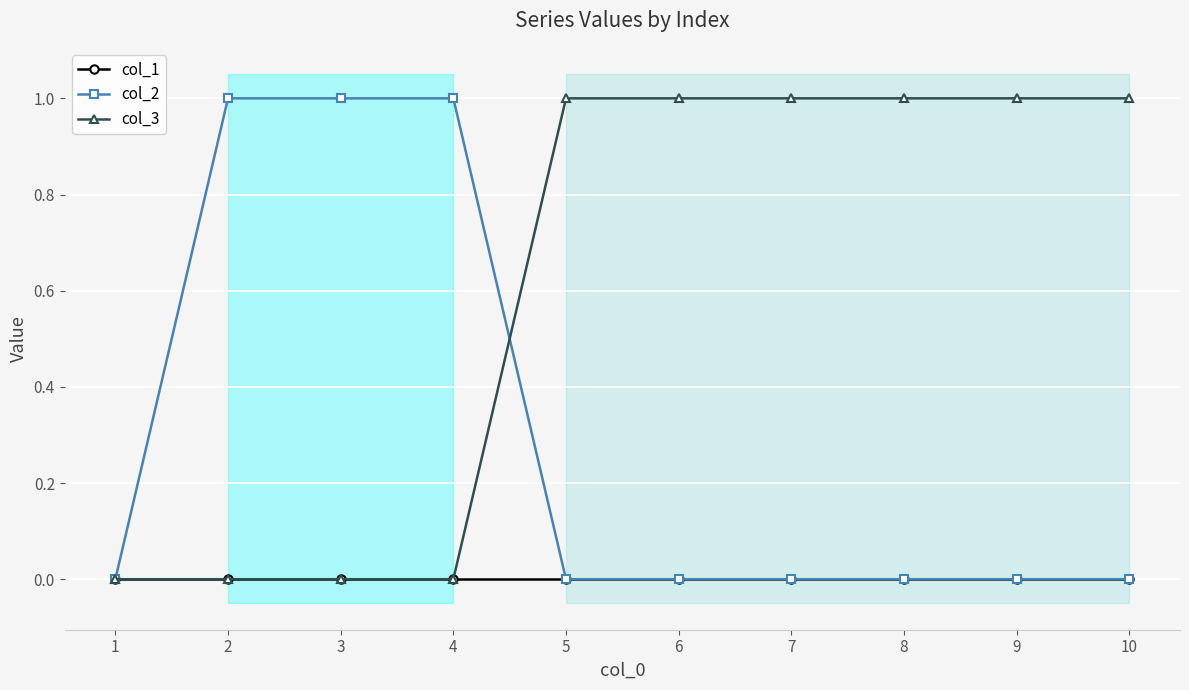

The value of col_2 at 9 is 0. True or false?

True